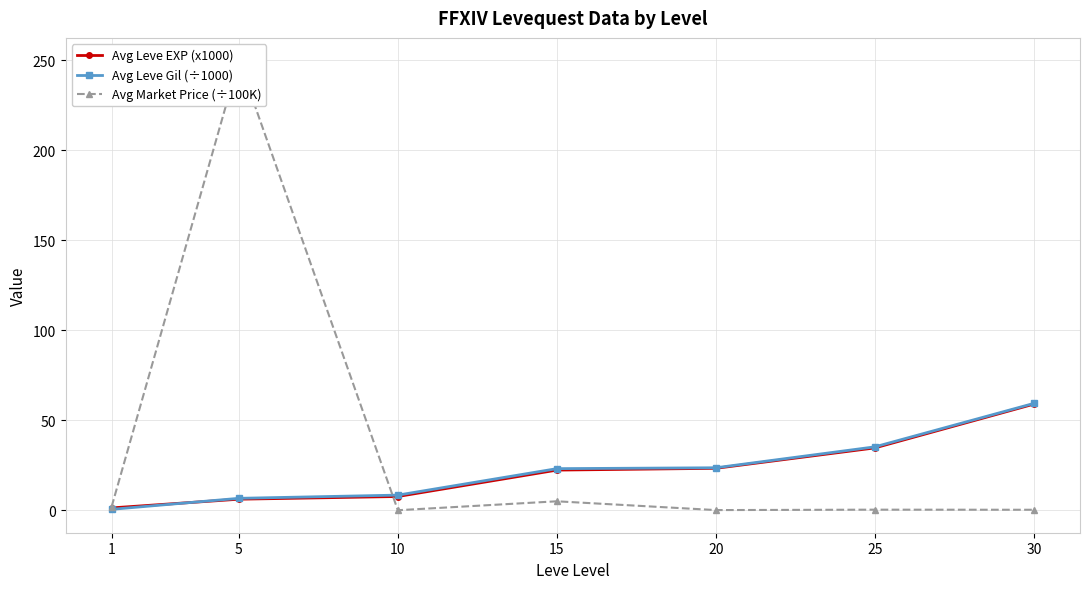

The Avg Leve Gil (÷1000) series shows 61.3 at 25. True or false?

False